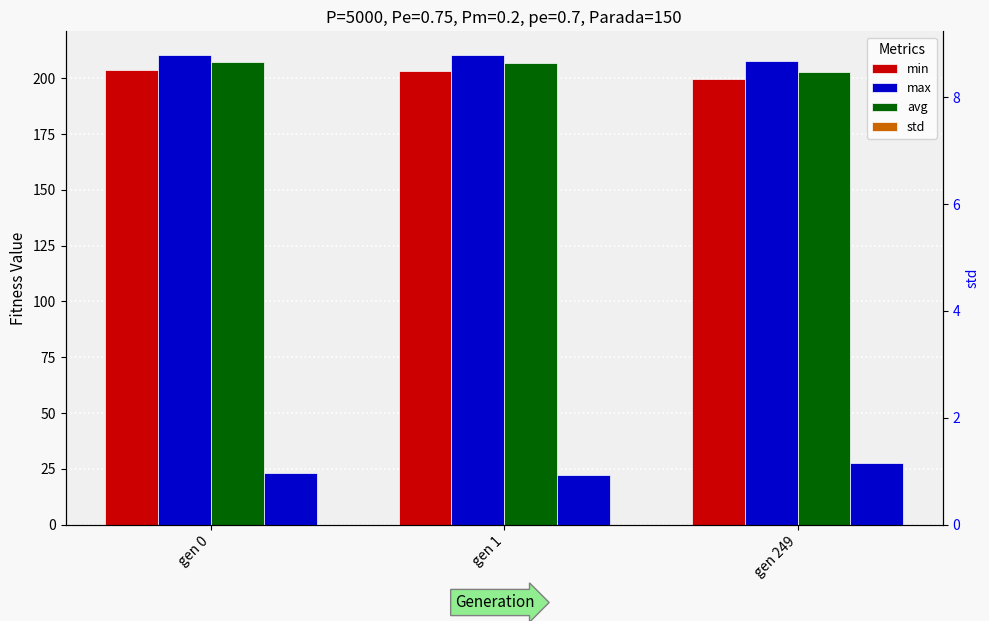

Rank the series by their maximum value, from lowest to highest.

std, std (right), min, avg, max